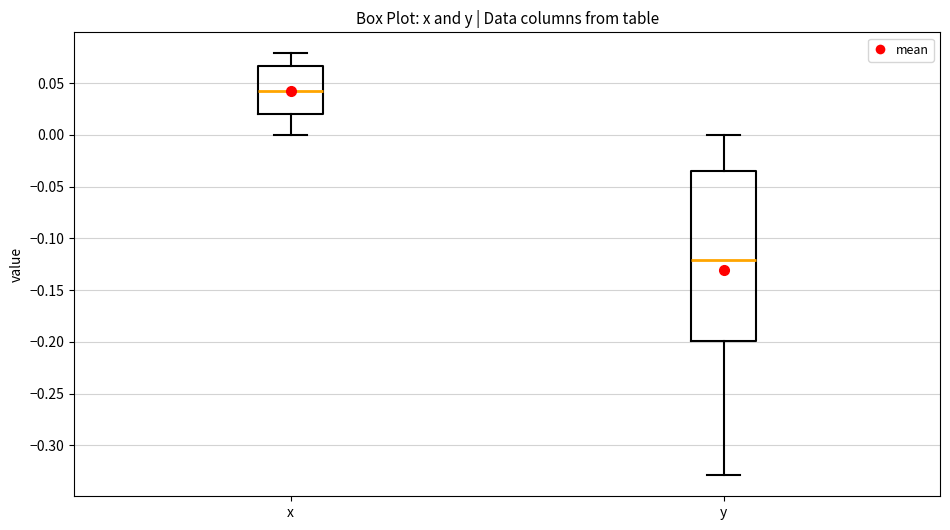

Comparing the boxes themselves (not the whiskers), which one is the tallest?

y